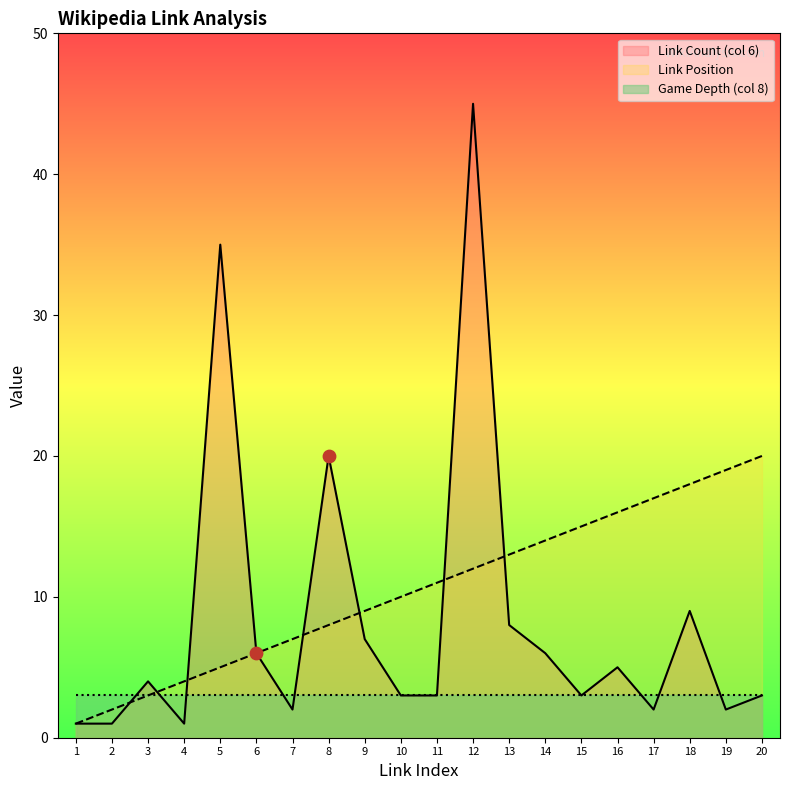

Which series reaches the maximum Y coordinate?

Link Count (col 6)